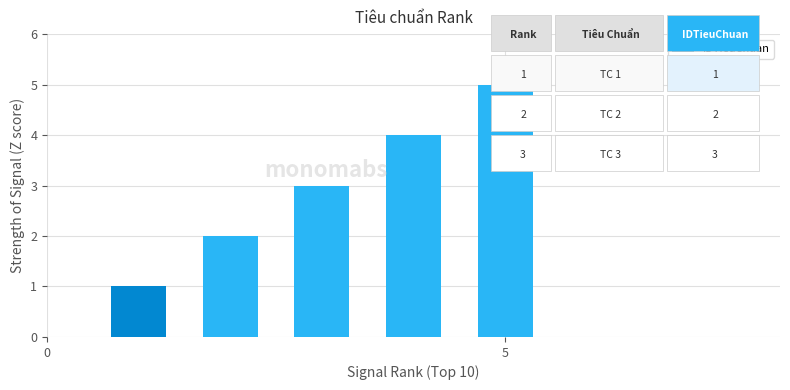

What is the difference between the maximum and minimum values?

4